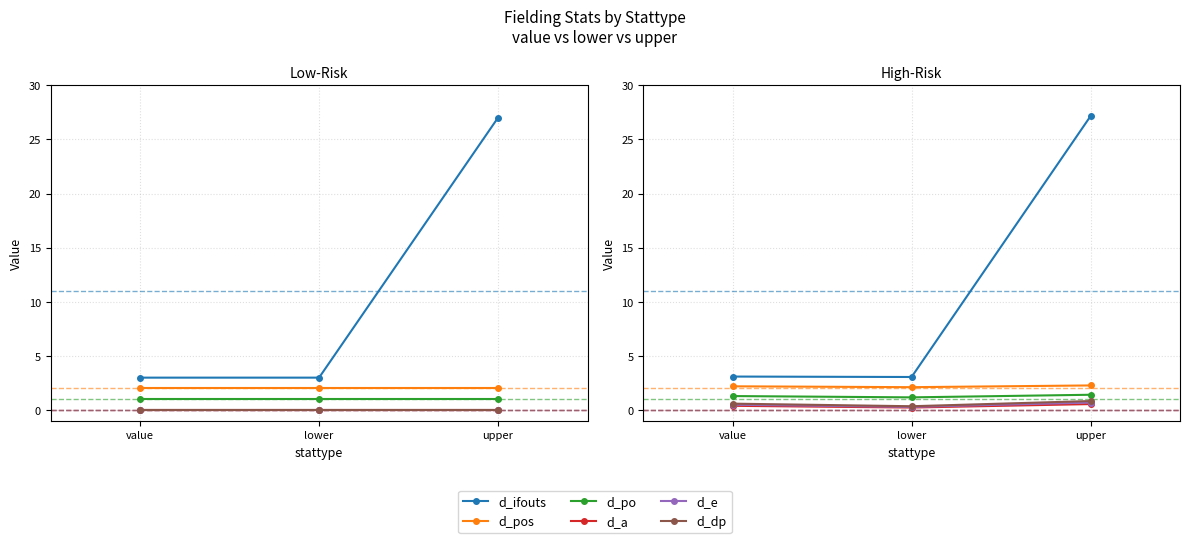

List the series in order of their peak value, highest first.

d_ifouts, d_pos, d_po, d_dp, d_e, d_a